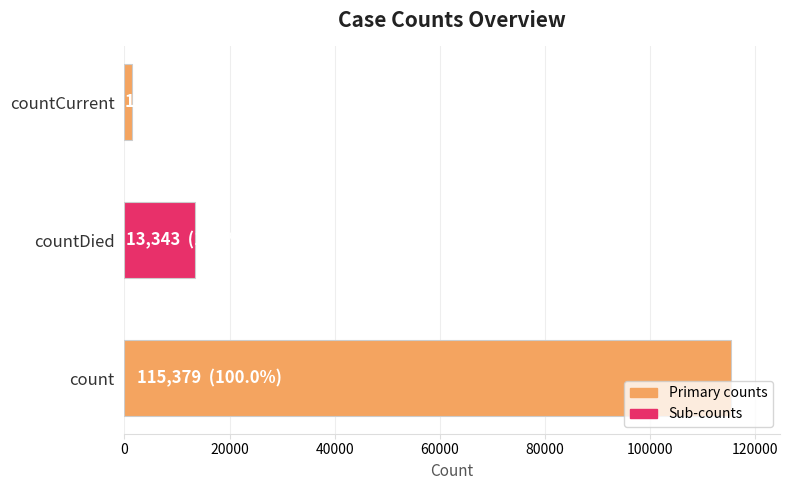

Is it true that the value at countDied is 13343?

True